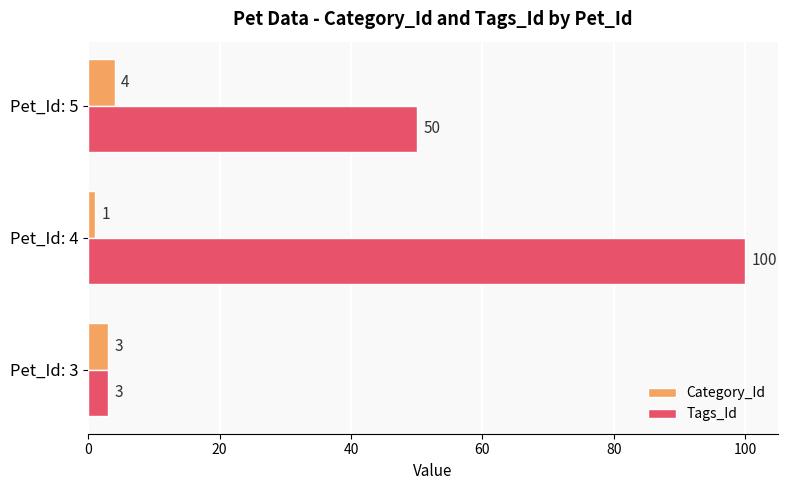

Where is Tags_Id nearest to the value 51?

Pet_Id: 5